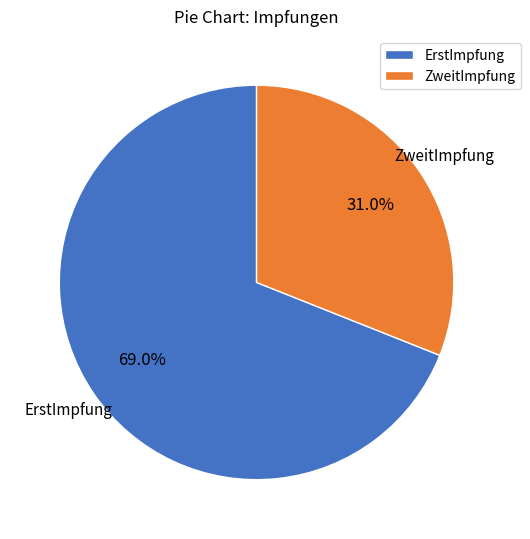

Rank the categories by value from lowest to highest.

ZweitImpfung, ErstImpfung